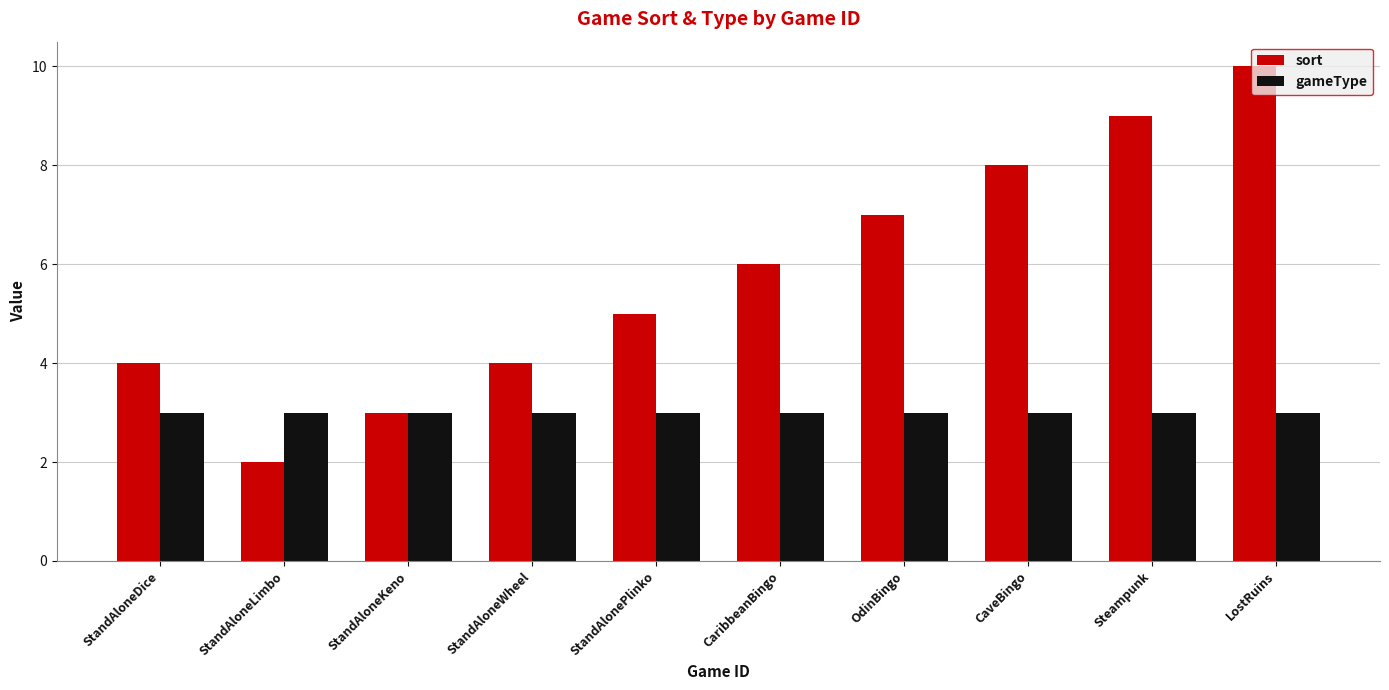

What is the approximate value of gameType at CaribbeanBingo?

3